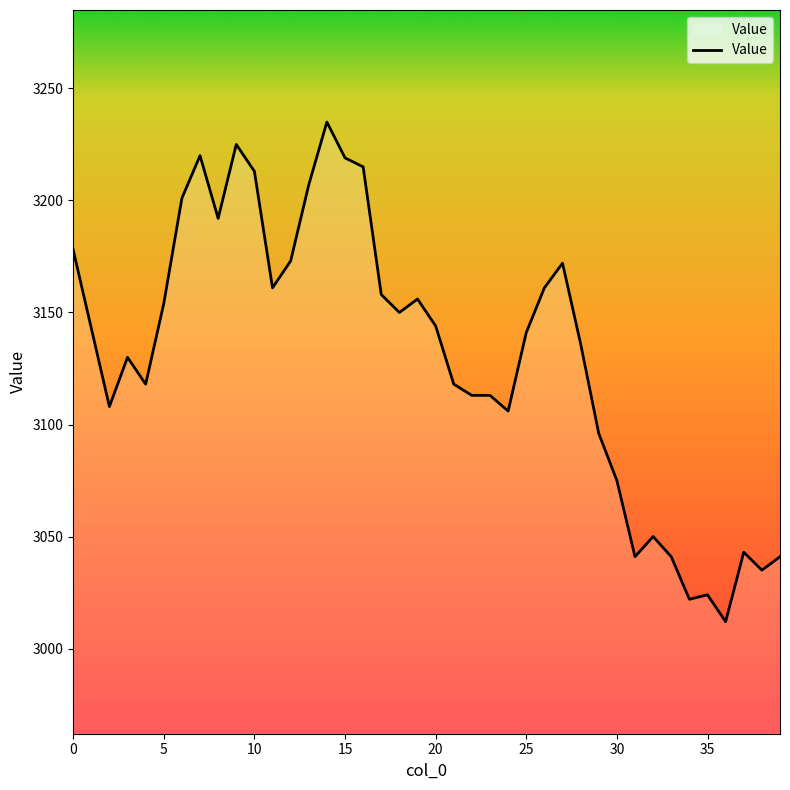

What is the difference between the maximum and minimum values?

223